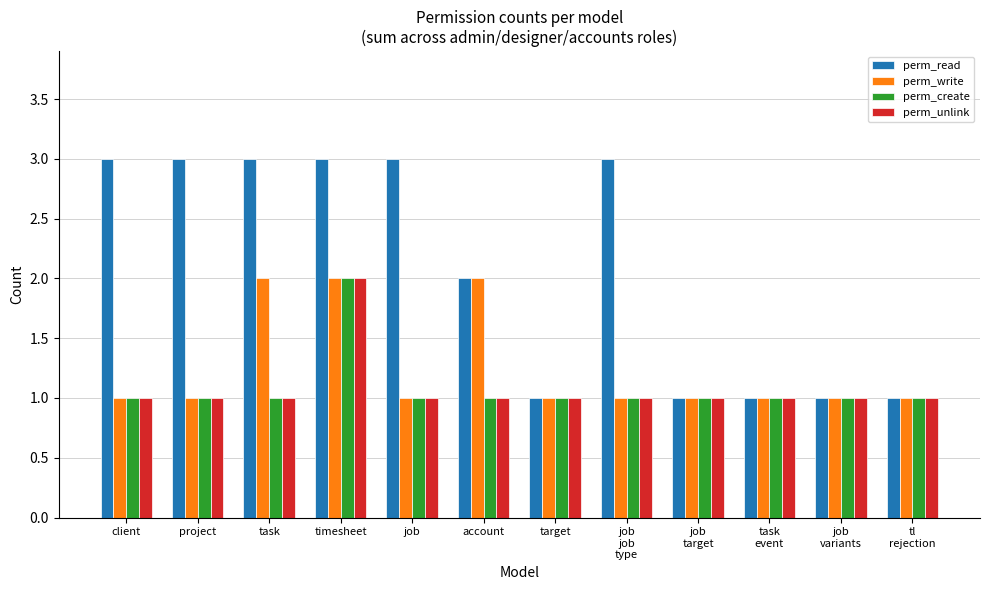

What is the average value of the perm_read series?

2